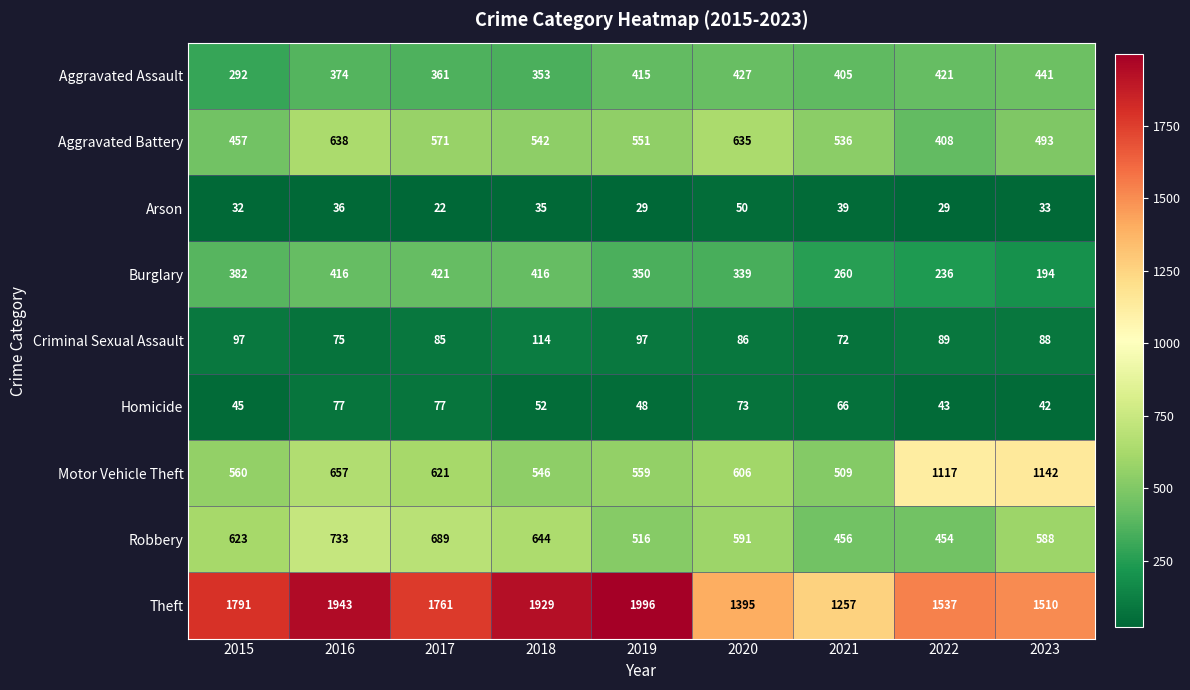

What is the spread (max minus min) of values at 2016?

1907